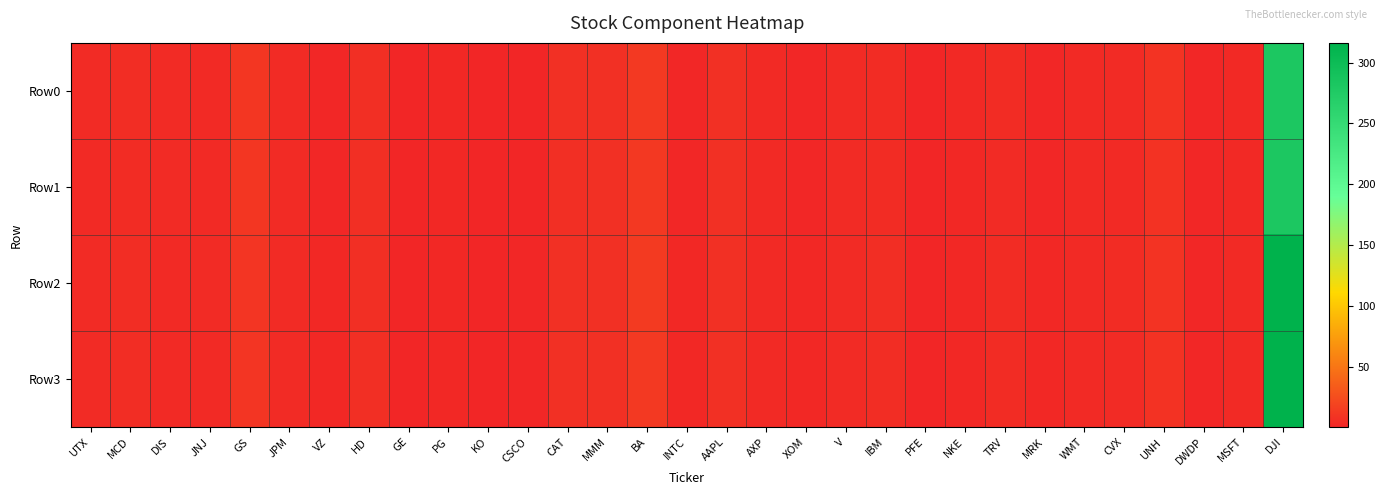

Which series has the largest total across all categories?

Row2